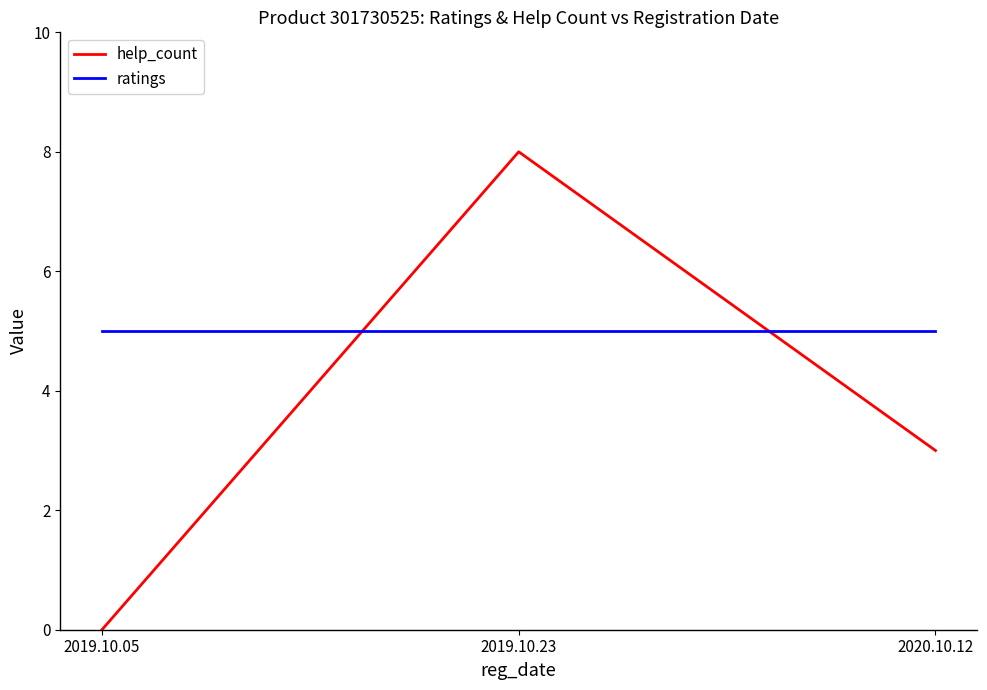

Is it true that ratings equals 5 at 2019.10.23?

True